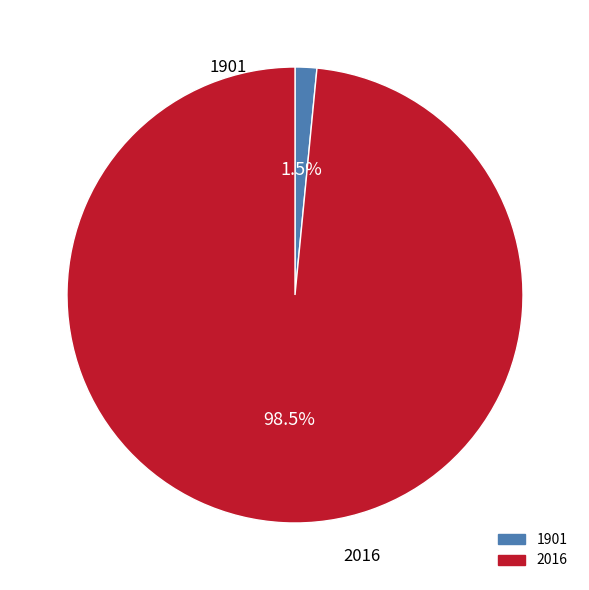

What is the total percentage of 1901 and 2016?

100.0%